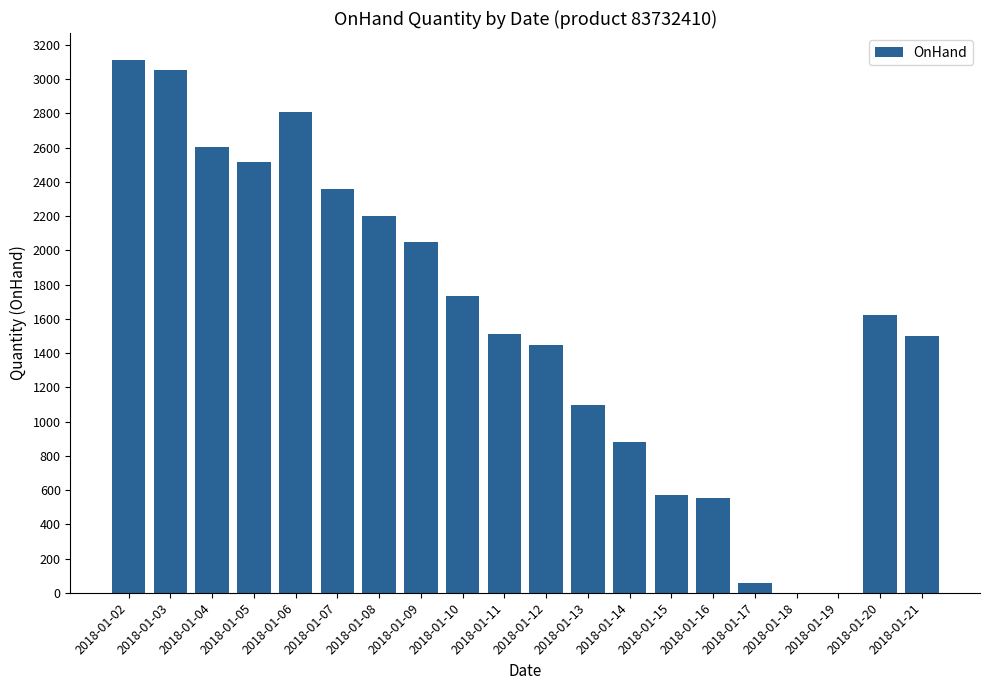

How many categories are shown in the chart?

20